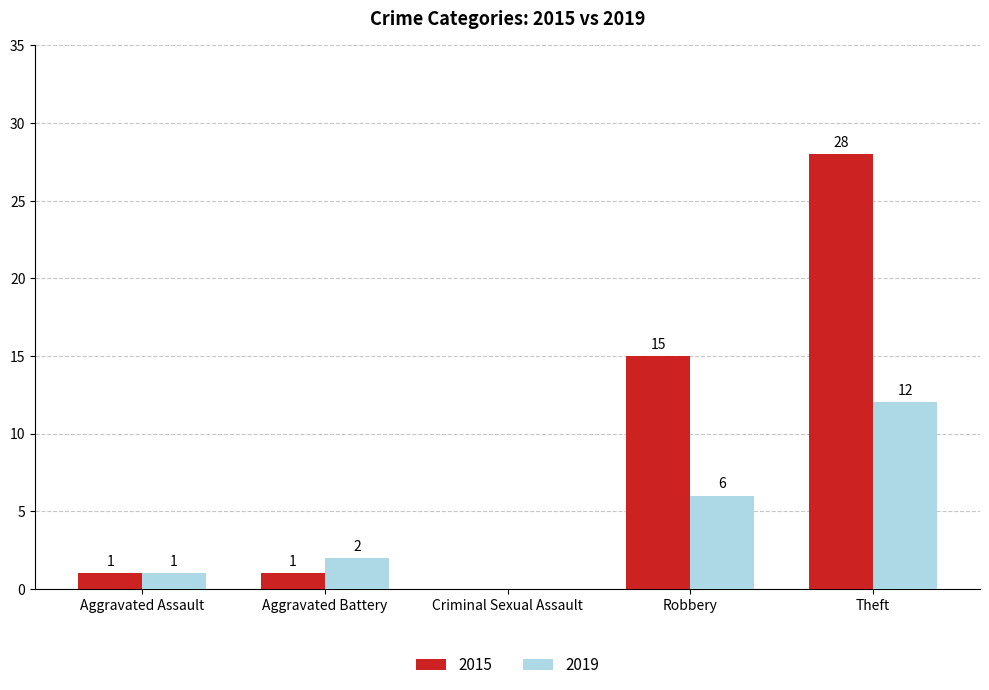

What are all the series names shown in the legend?

2015, 2019